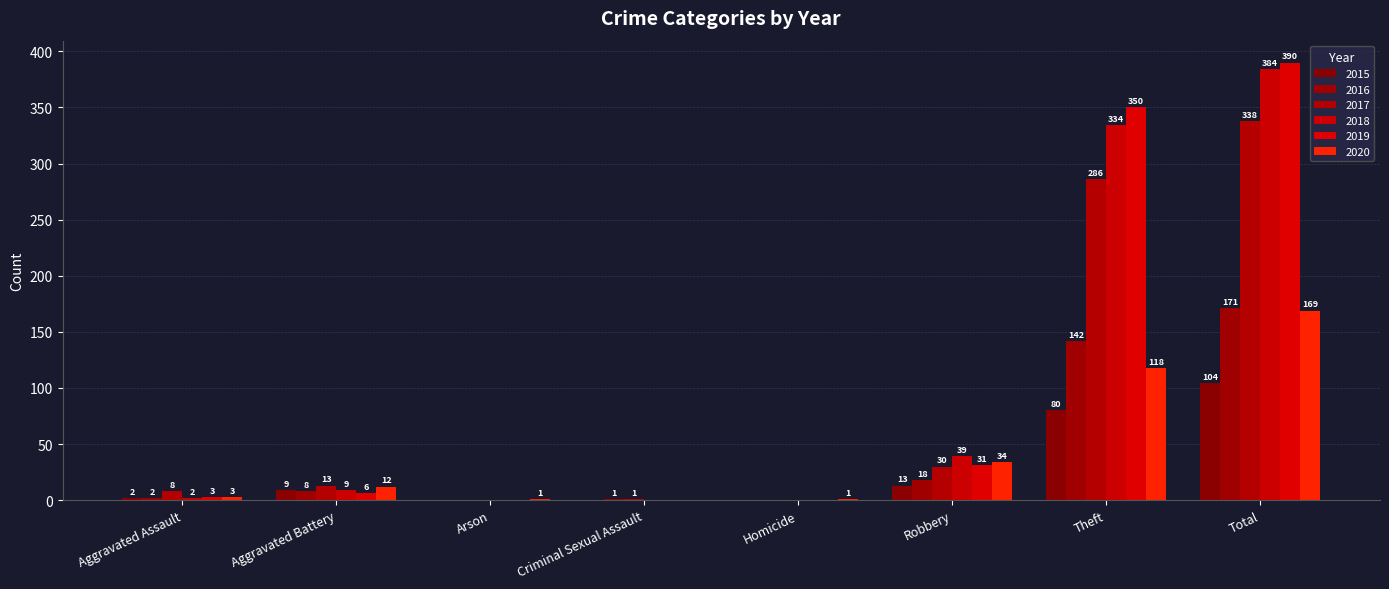

How many series are shown in this chart?

6